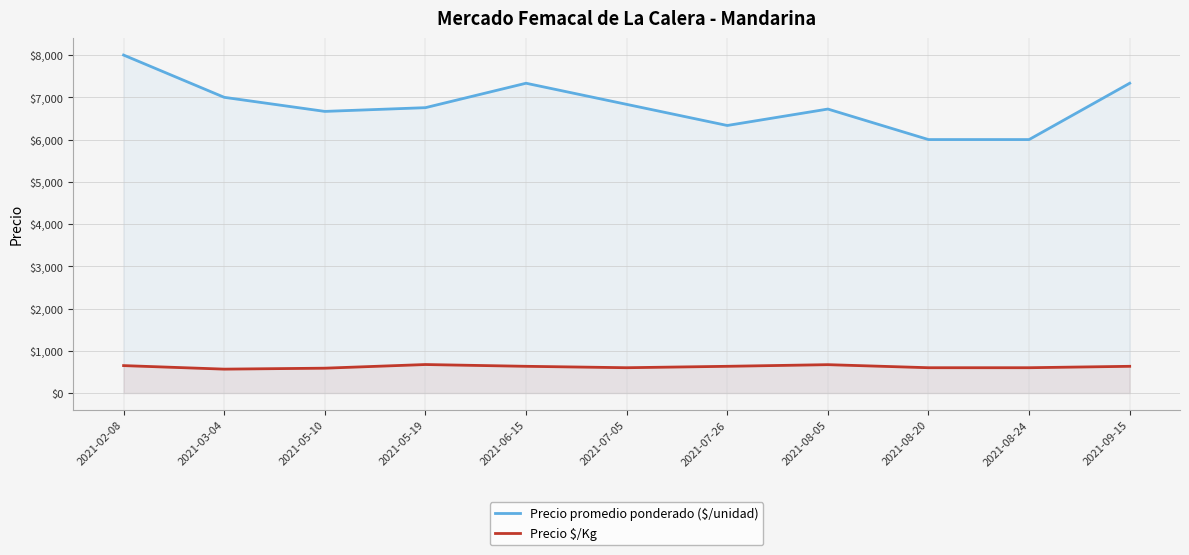

How many lines are shown in the chart?

2